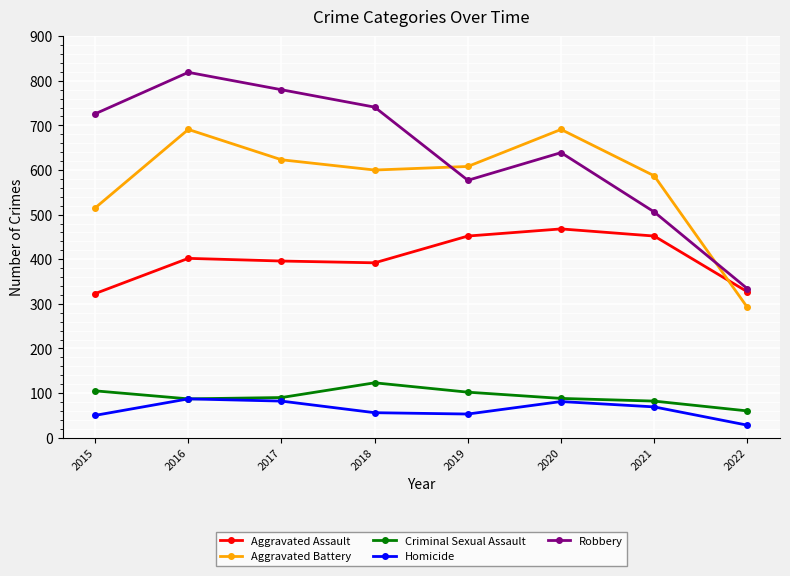

What is the value of the Robbery point at the 7th from the left?

506